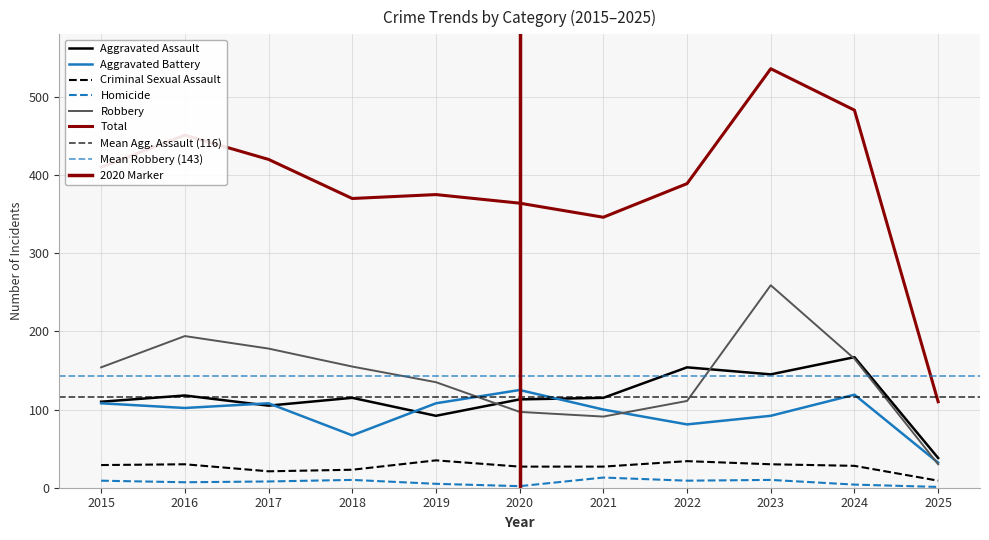

True or false: Aggravated Assault has a value of 92 at 2019.

True